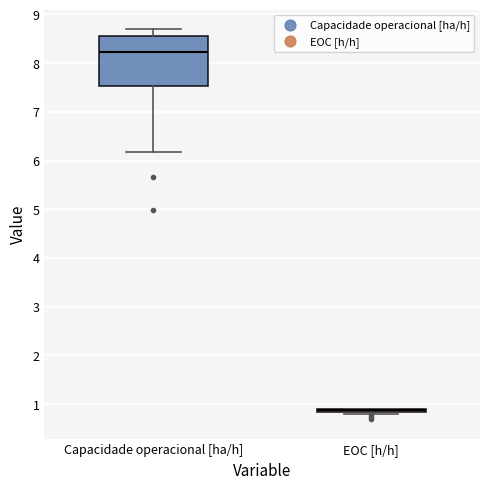

Reading left to right, transcribe this box plot: for each box, give where its median line is, the range the box spans, and where its two whiskers end, as read against the y-axis. The values are not printed on the chart, so give them approximately, as read against the axis.

Capacidade operacional [ha/h]: median 8.2, box 7.5 to 8.6, whiskers 6.2 to 8.7
EOC [h/h]: box collapsed to a line at 0.9, whiskers 0.8 to 0.9